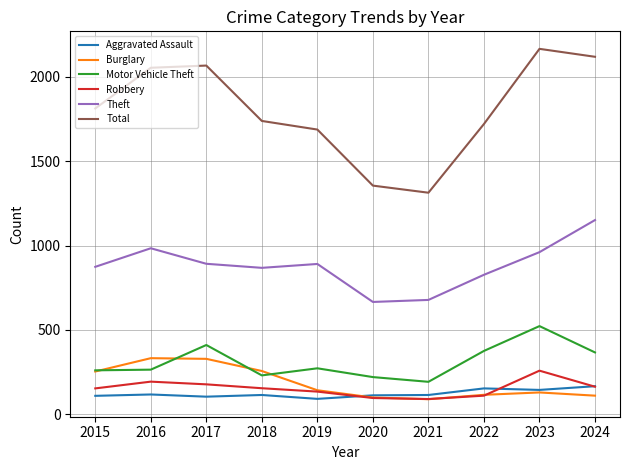

At which label does Robbery reach its peak?

2023